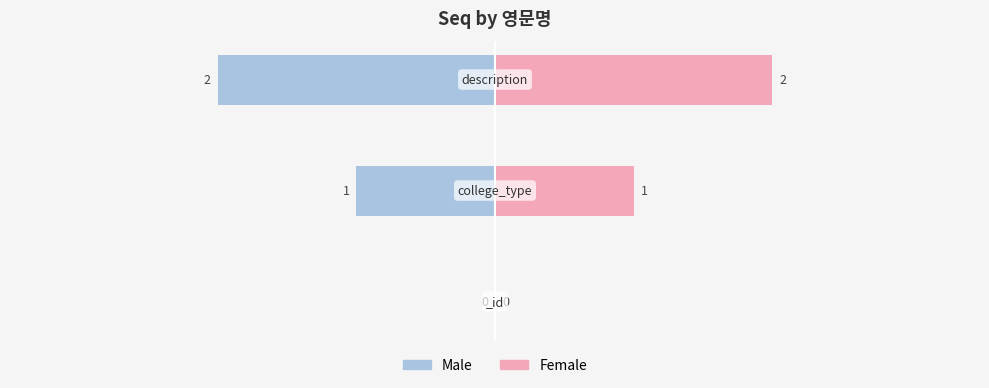

What is the difference between the second highest and minimum values in the Male series?

1